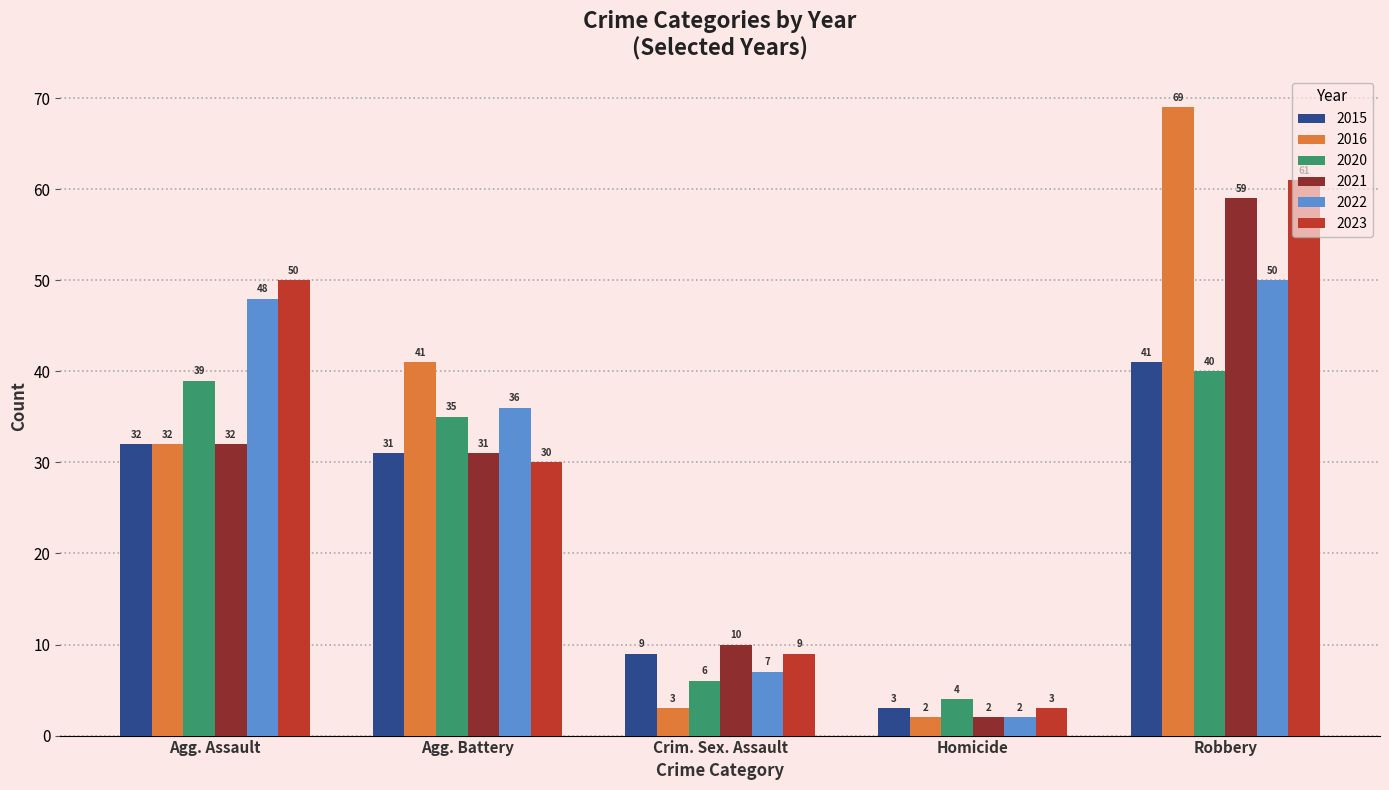

Where is 2016 nearest to the value 35?

Agg. Assault